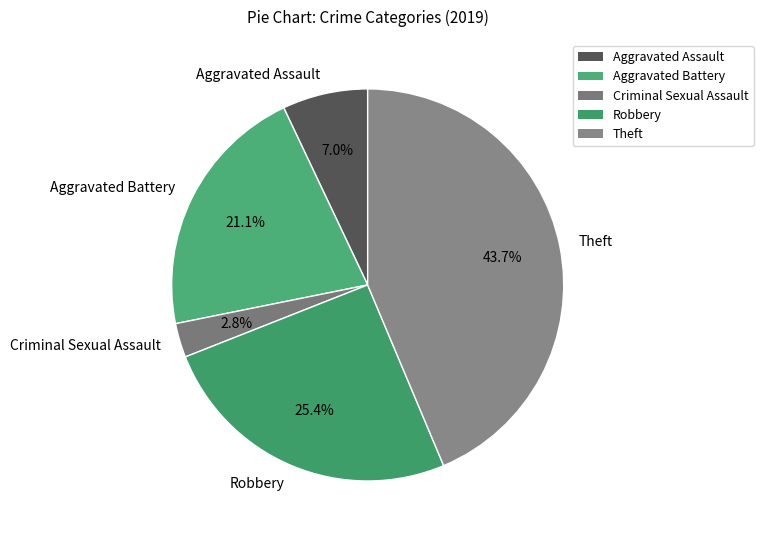

Count the number of slices in the pie.

5